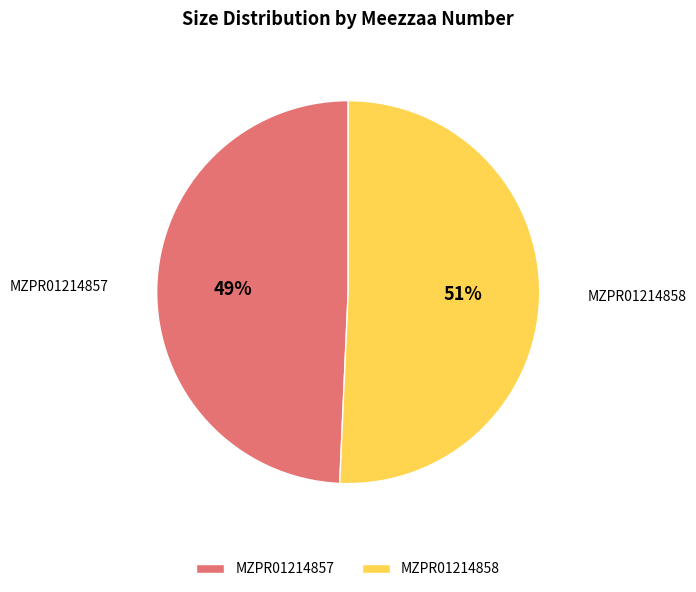

Is MZPR01214857 the majority of the pie?

No